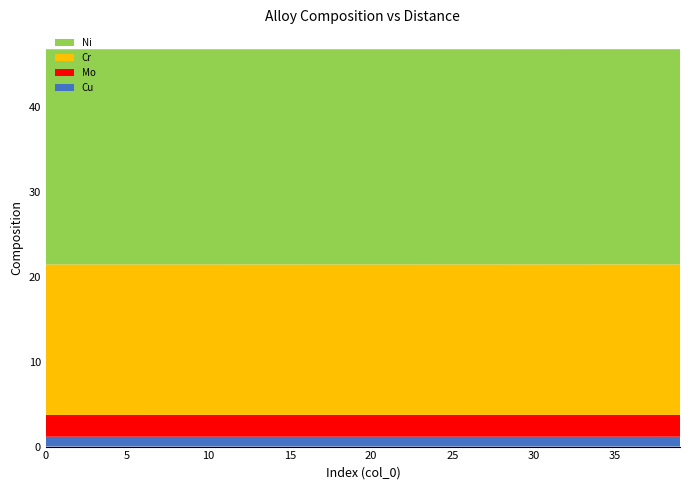

Reading right to left, list all the values displayed in this chart.

Cu: 1.2	1.2	1.2	1.2	1.2	1.2	1.2	1.2	1.2	1.2	1.2	1.2	1.2	1.2	1.2	1.2	1.2	1.2	1.2	1.2	1.2	1.2	1.2	1.2	1.2	1.2	1.2	1.2	1.2	1.2	1.2	1.2	1.2	1.2	1.2	1.2	1.2	1.2	1.2	1.2
Mo: 2.6	2.6	2.6	2.6	2.6	2.6	2.6	2.6	2.6	2.6	2.6	2.6	2.6	2.6	2.6	2.6	2.6	2.6	2.6	2.6	2.6	2.6	2.6	2.6	2.6	2.6	2.6	2.6	2.6	2.6	2.6	2.6	2.6	2.6	2.6	2.6	2.6	2.6	2.6	2.6
Cr: 17.7	17.7	17.7	17.7	17.7	17.7	17.7	17.7	17.7	17.7	17.7	17.7	17.7	17.7	17.7	17.7	17.7	17.7	17.7	17.7	17.7	17.7	17.7	17.7	17.7	17.7	17.7	17.7	17.7	17.7	17.7	17.7	17.7	17.7	17.7	17.7	17.7	17.7	17.7	17.7
Ni: 25.3	25.3	25.3	25.3	25.3	25.3	25.3	25.3	25.3	25.3	25.3	25.3	25.3	25.3	25.3	25.3	25.3	25.3	25.3	25.3	25.3	25.3	25.3	25.3	25.3	25.3	25.3	25.3	25.3	25.3	25.3	25.3	25.3	25.3	25.3	25.3	25.3	25.3	25.3	25.3